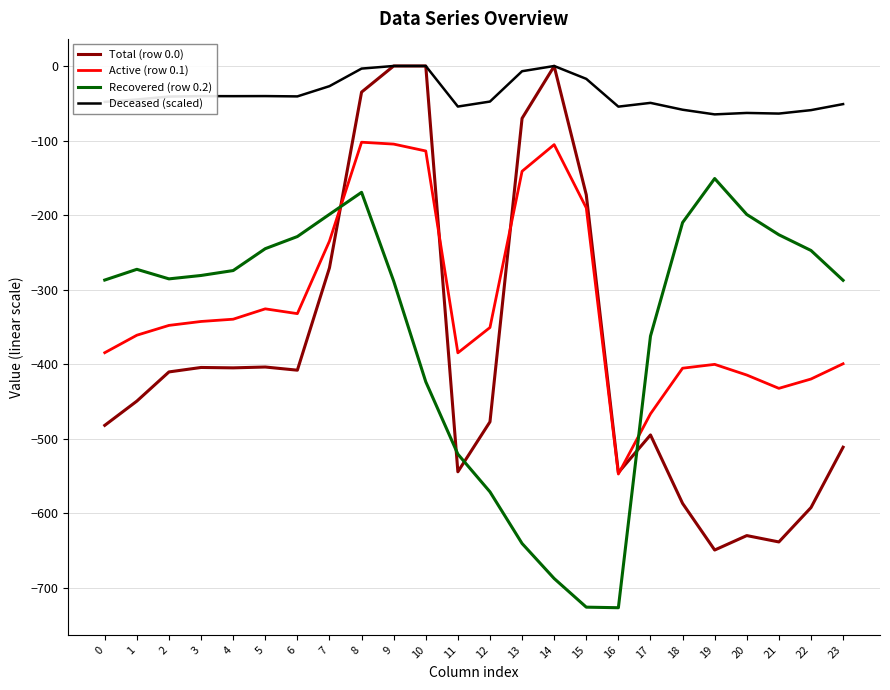

Which series ends up on top after the final intersection of Active (row 0.1) and Recovered (row 0.2)?

Recovered (row 0.2)